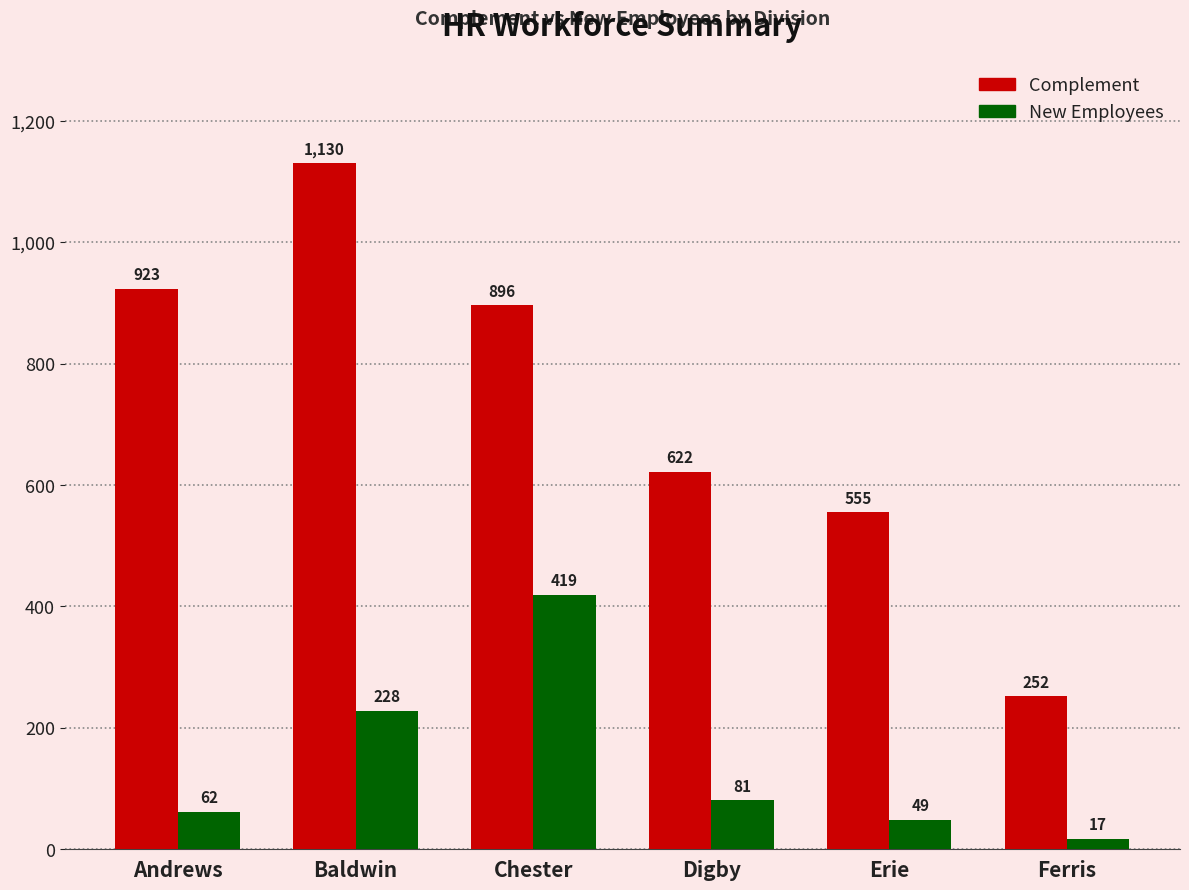

Reading left to right, extract all data points from this chart.

Complement: Andrews=923	Baldwin=1130	Chester=896	Digby=622	Erie=555	Ferris=252
New Employees: Andrews=62	Baldwin=228	Chester=419	Digby=81	Erie=49	Ferris=17